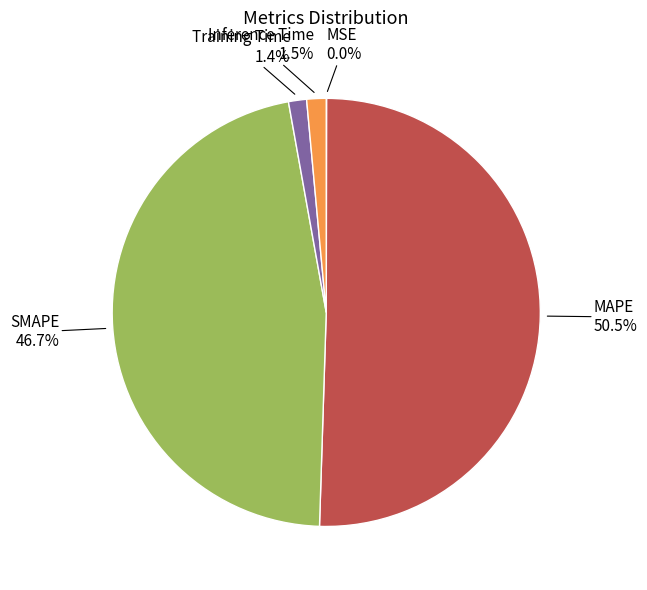

Which slice is the largest?

MAPE